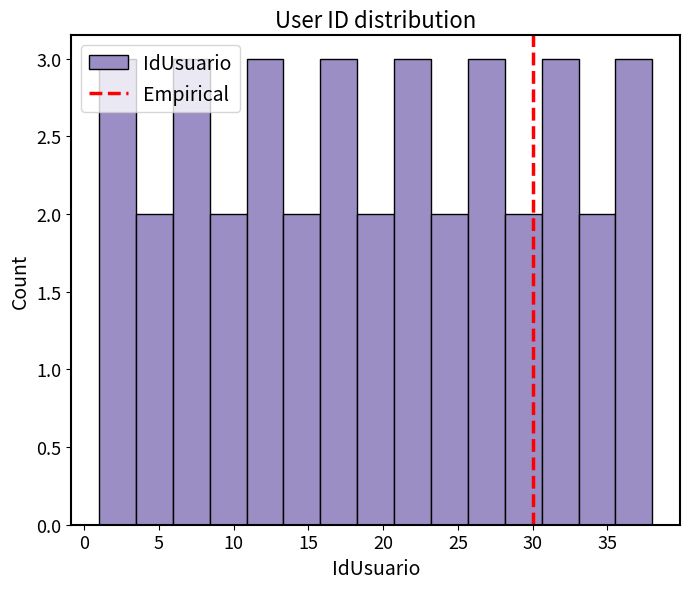

Reading left to right, transcribe this chart: for each bar, give the range it covers on the x-axis and its height. Neither the bar edges nor the heights are printed on the chart, so give them approximately, as read against the axes.

1.0 to 3.5: 3
3.5 to 6.0: 2
6.0 to 8.5: 3
8.5 to 11.0: 2
11.0 to 13.5: 3
13.5 to 16.0: 2
16.0 to 18.5: 3
18.5 to 20.5: 2
20.5 to 23.0: 3
23.0 to 25.5: 2
25.5 to 28.0: 3
28.0 to 30.5: 2
30.5 to 33.0: 3
33.0 to 35.5: 2
35.5 to 38.0: 3